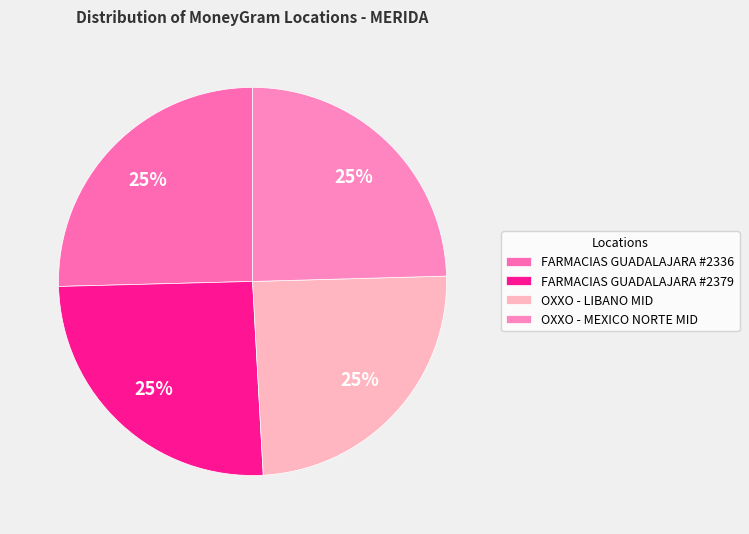

How many segments does this pie chart have?

4